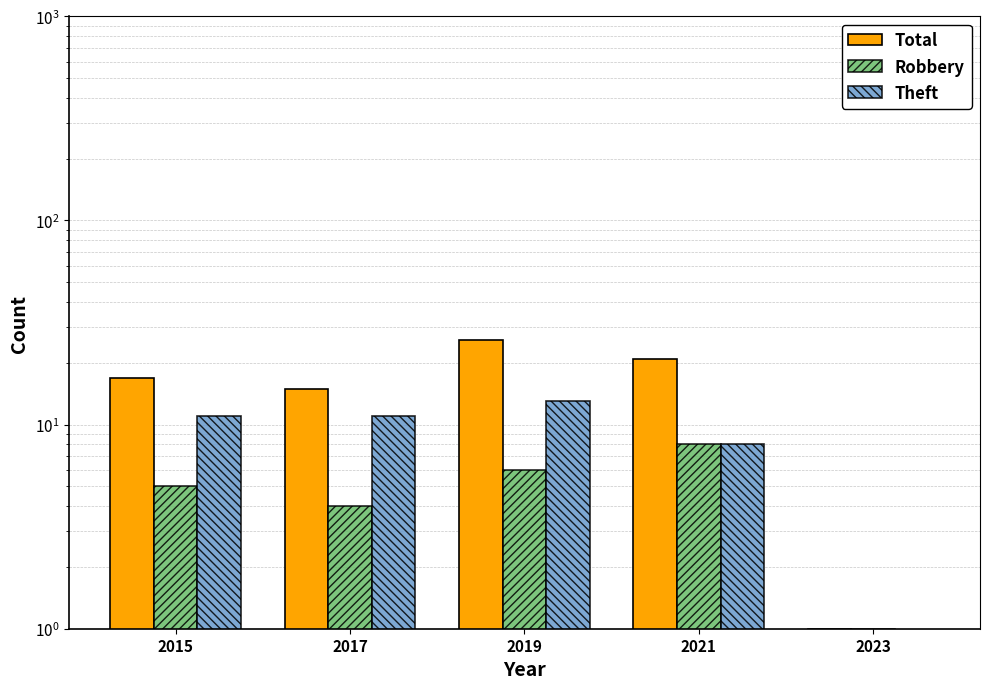

Which series changed the most between 2019 and 2023?

Total